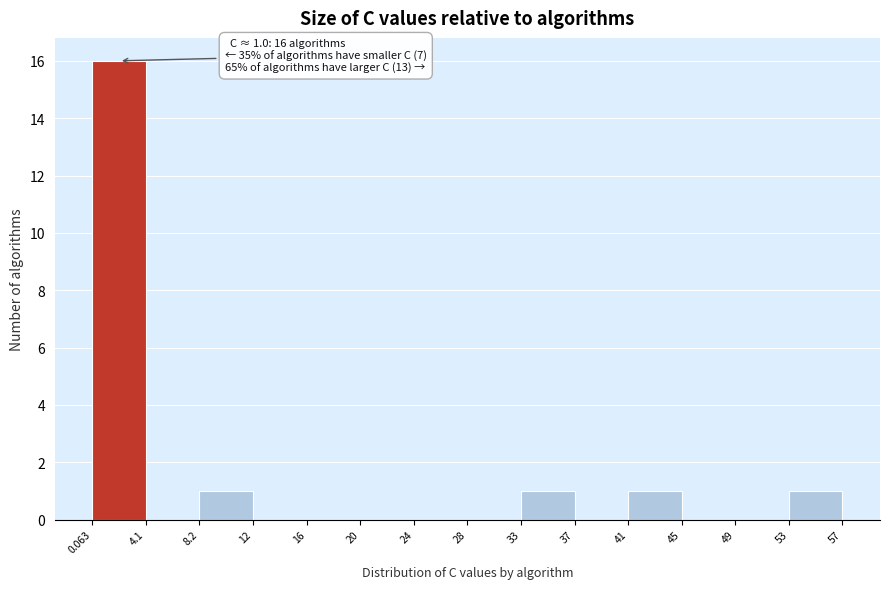

Over which range of the x-axis is the bar tallest?

0.063 to 4.1